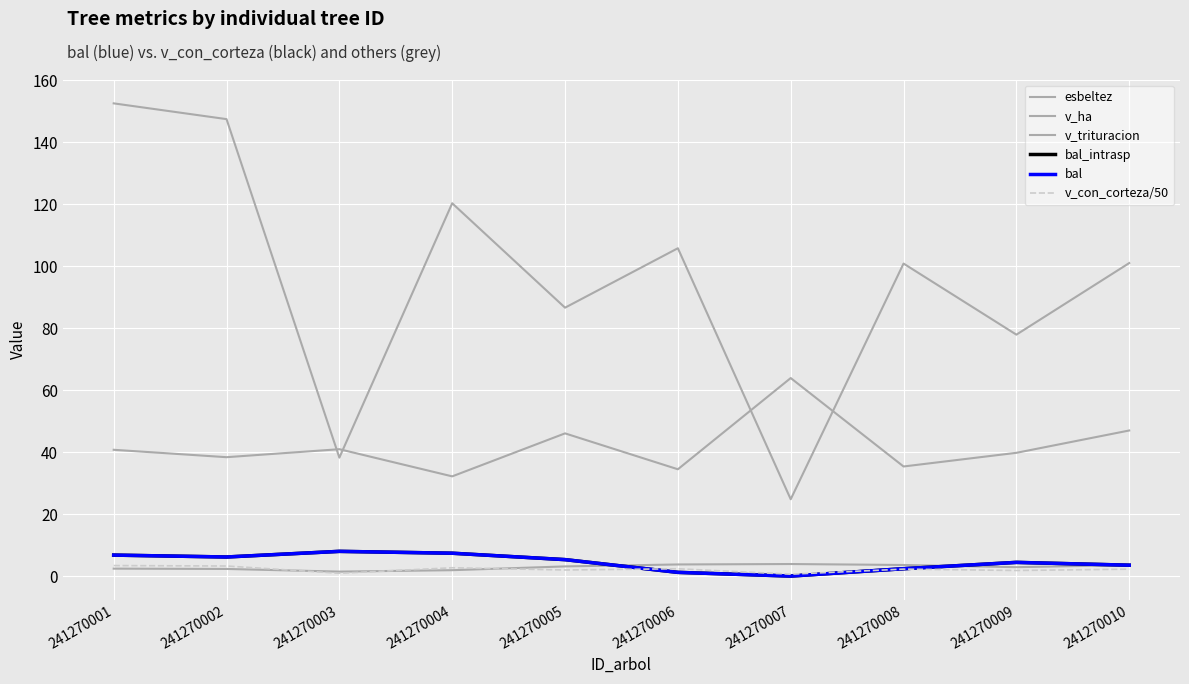

Is the value of esbeltez at 241270010 greater than the value of v_ha at 241270007?

Yes